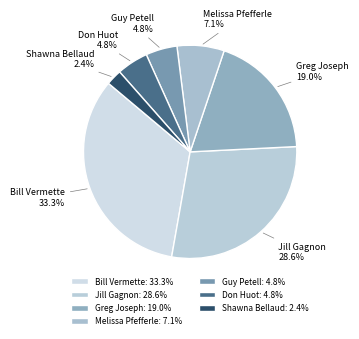

Is the sum of Melissa Pfefferle and Jill Gagnon greater than half?

No